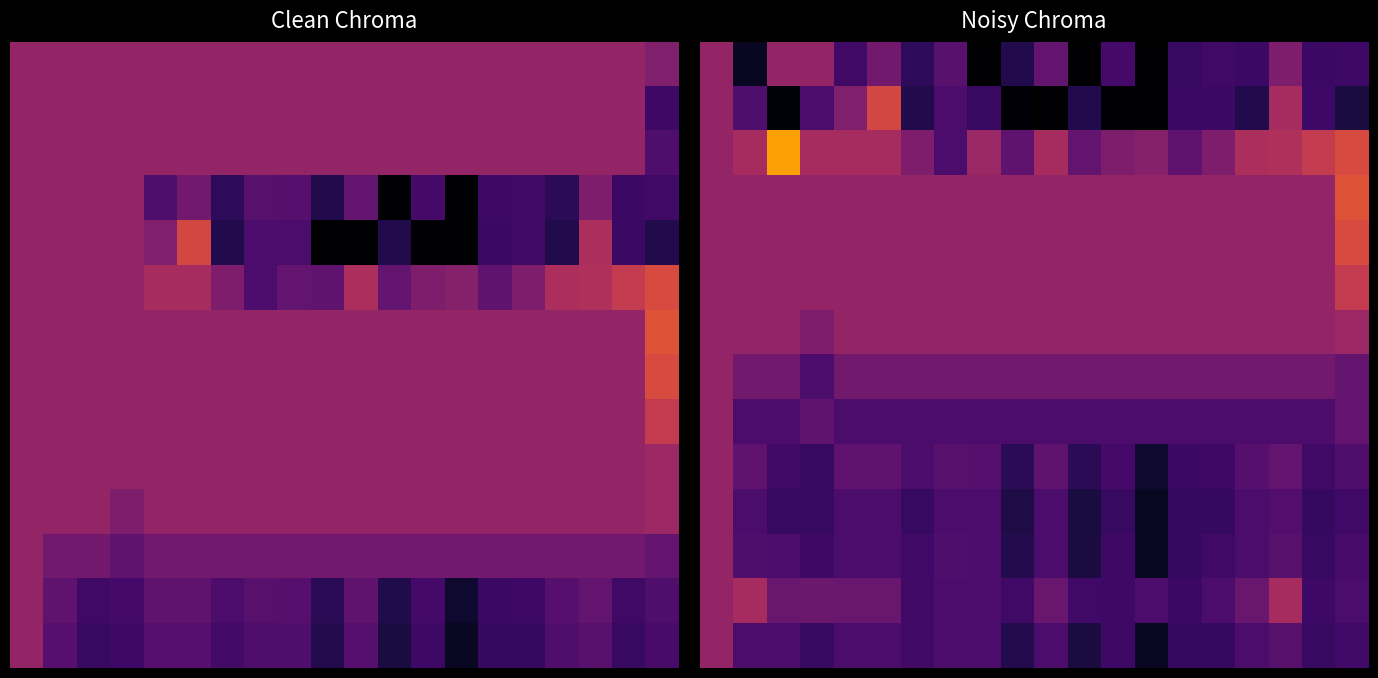

What is the total value across all series at 14?

3.7